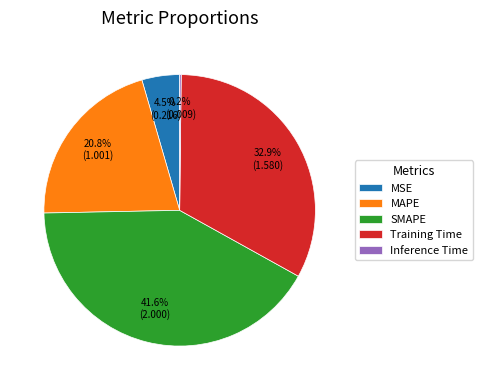

What percentage do MSE and Training Time together represent?

37.4%